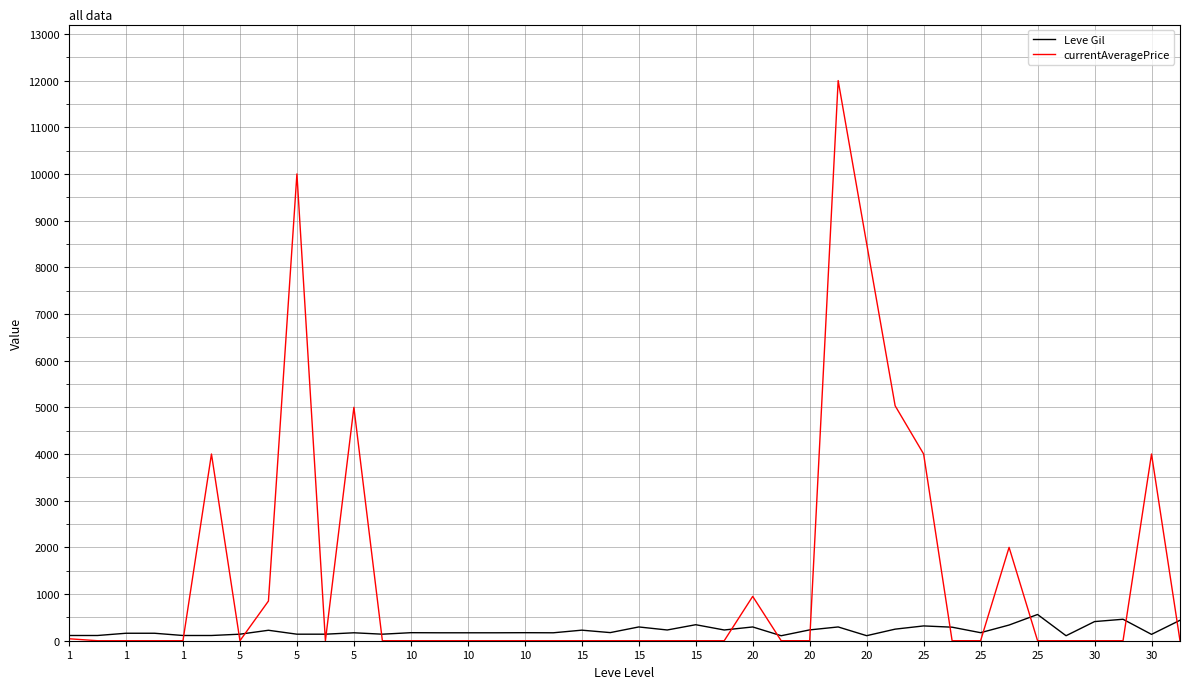

Which series has the largest total across all categories?

currentAveragePrice